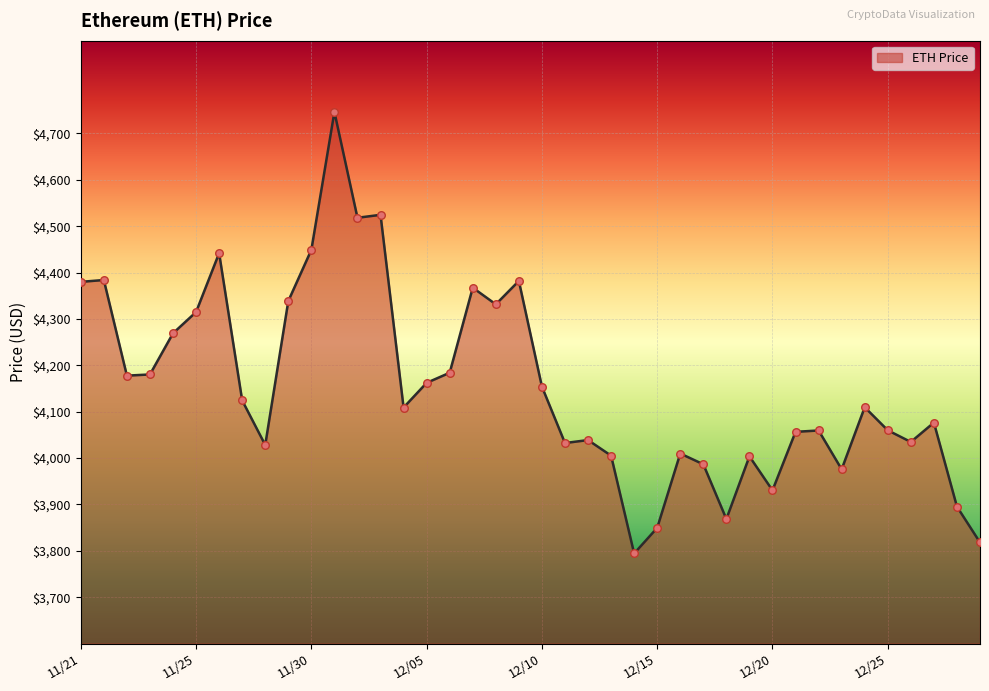

What is the difference between the maximum and minimum values?

952.1